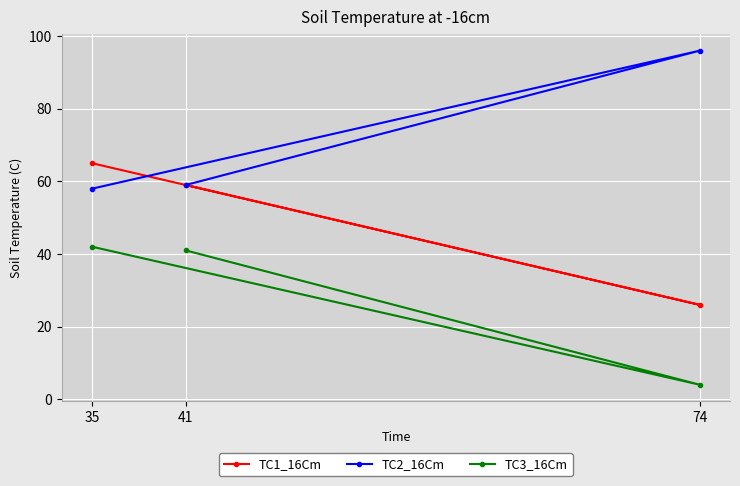

Which label corresponds to the smallest value in the chart?

74